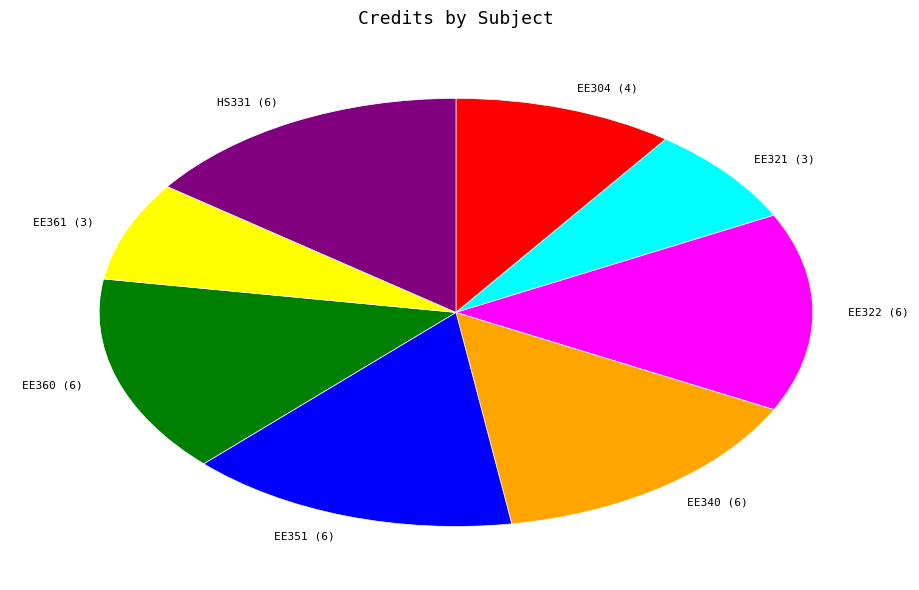

Combined, do EE351 (6) and EE361 (3) account for over 50%?

No